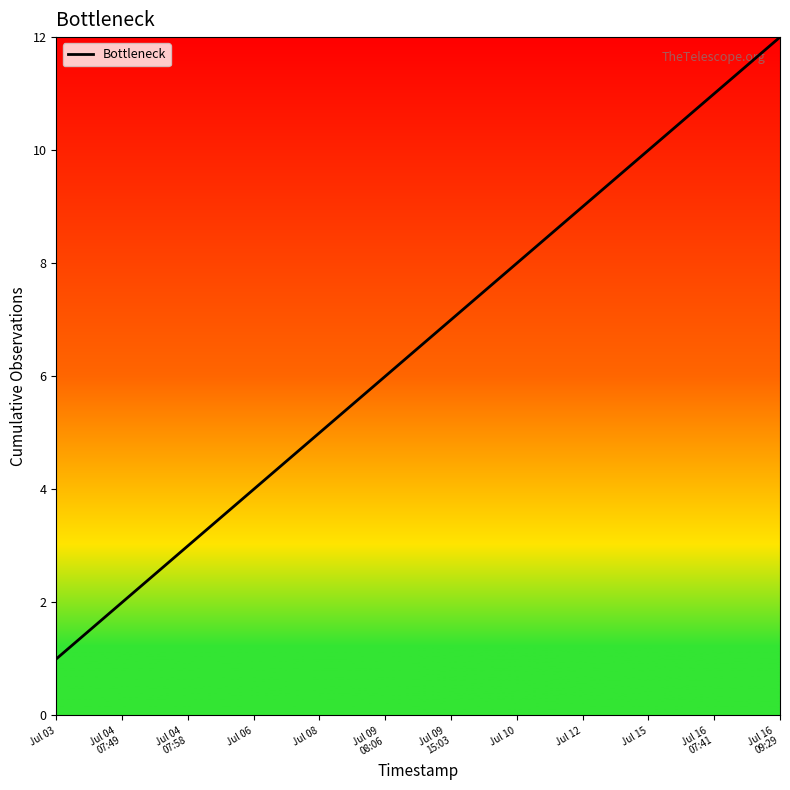

True or false: the data shows 12 at Jul 16
09:29.

True